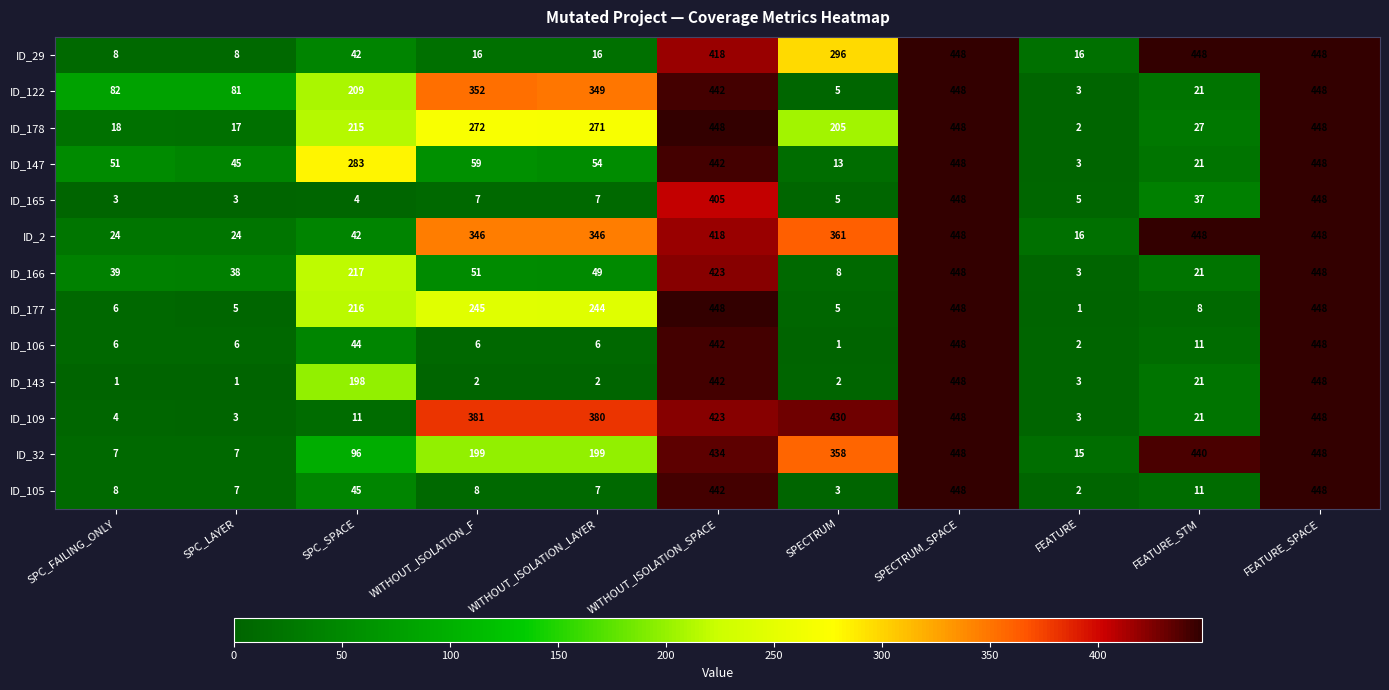

Which series changed the most between FEATURE_STM and FEATURE_SPACE?

ID_177